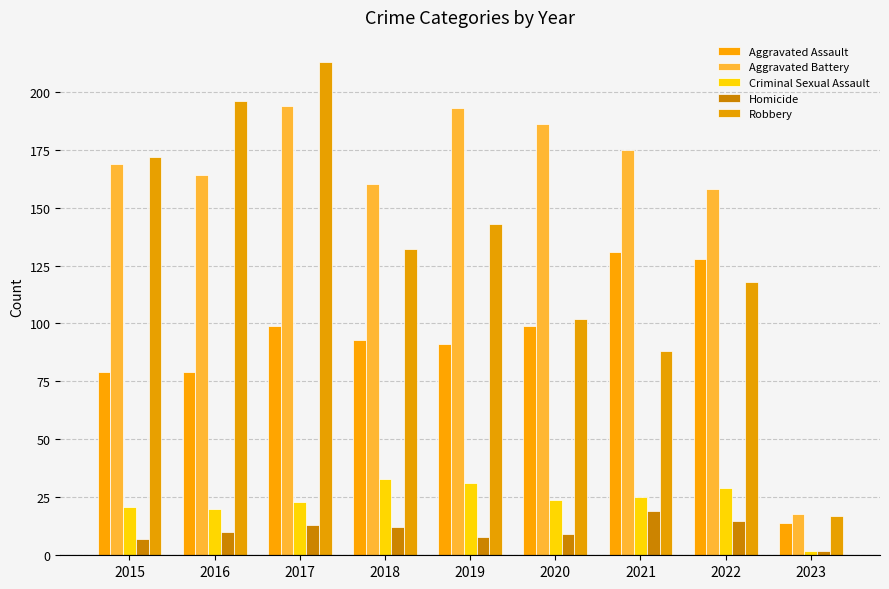

Reading left to right, what are all the values shown in this chart?

Aggravated Assault: 2015=79	2016=79	2017=99	2018=93	2019=91	2020=99	2021=131	2022=128	2023=14
Aggravated Battery: 2015=169	2016=164	2017=194	2018=160	2019=193	2020=186	2021=175	2022=158	2023=18
Criminal Sexual Assault: 2015=21	2016=20	2017=23	2018=33	2019=31	2020=24	2021=25	2022=29	2023=2
Homicide: 2015=7	2016=10	2017=13	2018=12	2019=8	2020=9	2021=19	2022=15	2023=2
Robbery: 2015=172	2016=196	2017=213	2018=132	2019=143	2020=102	2021=88	2022=118	2023=17